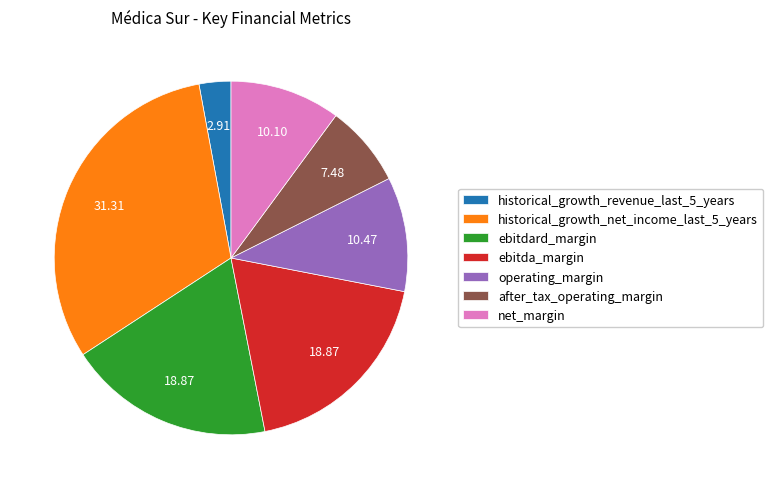

Does any single category account for the majority?

No